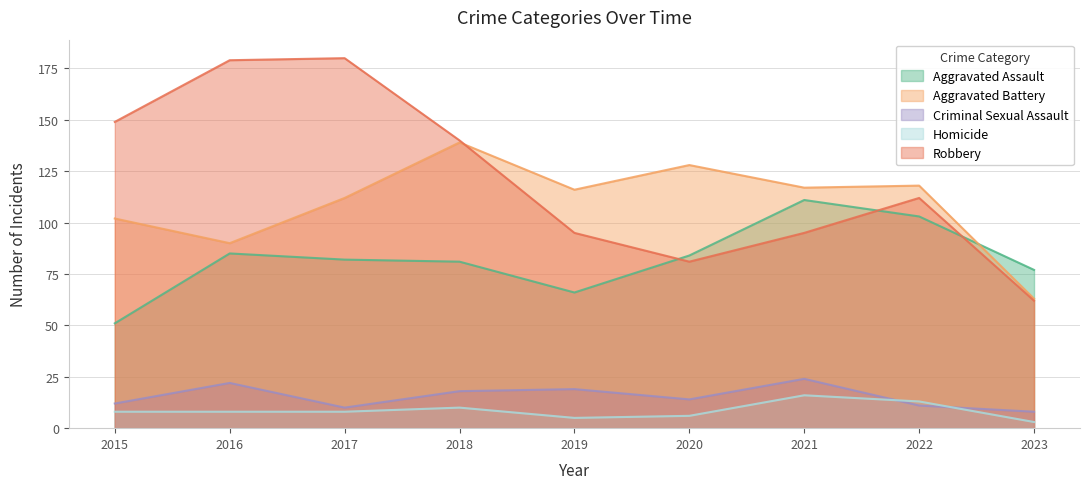

What is the value of the Aggravated Assault point at the 3rd from the left?

82